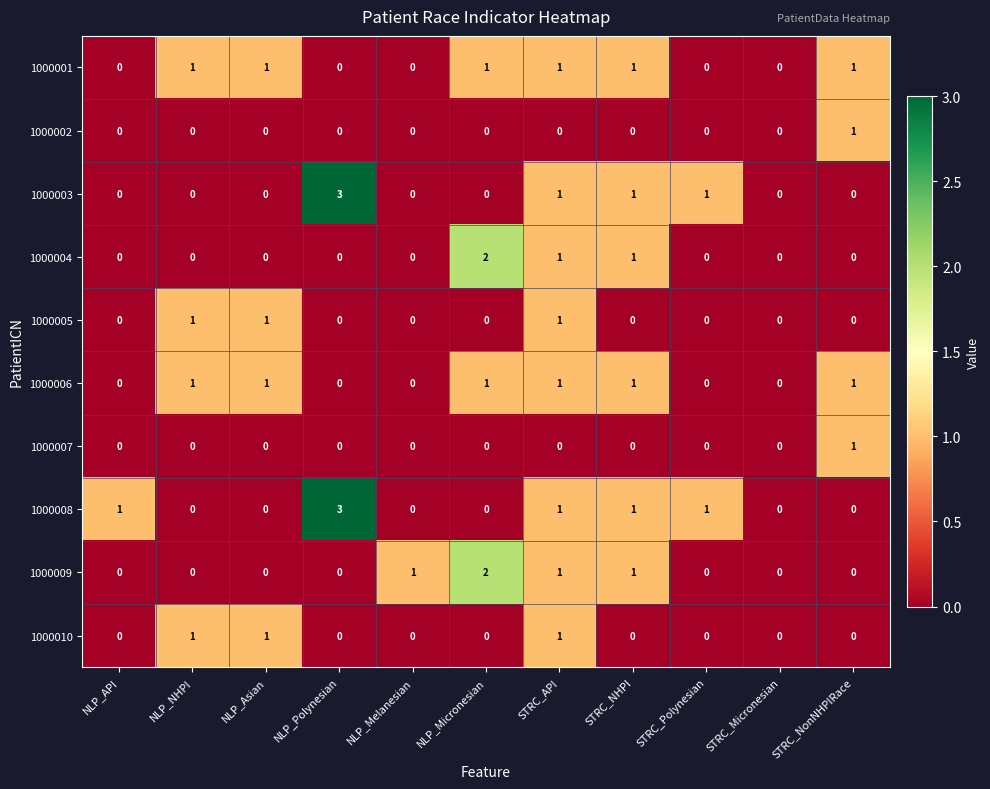

Count the number of categories in the chart.

11